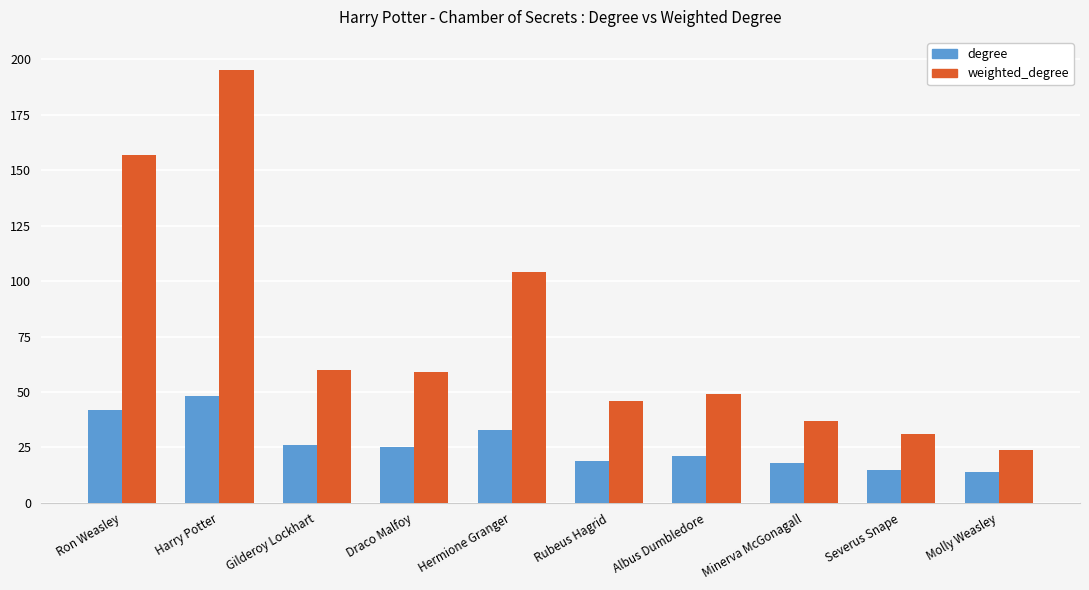

Which series has the largest range (max minus min)?

weighted_degree